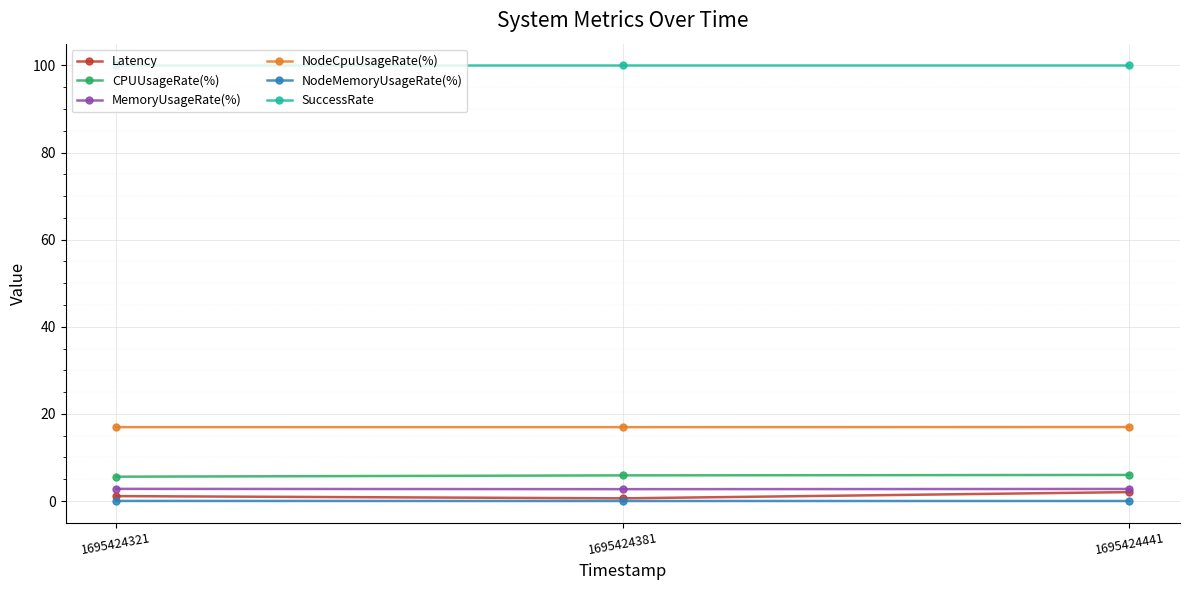

Is it true that SuccessRate equals 100.0 at 1695424381?

True